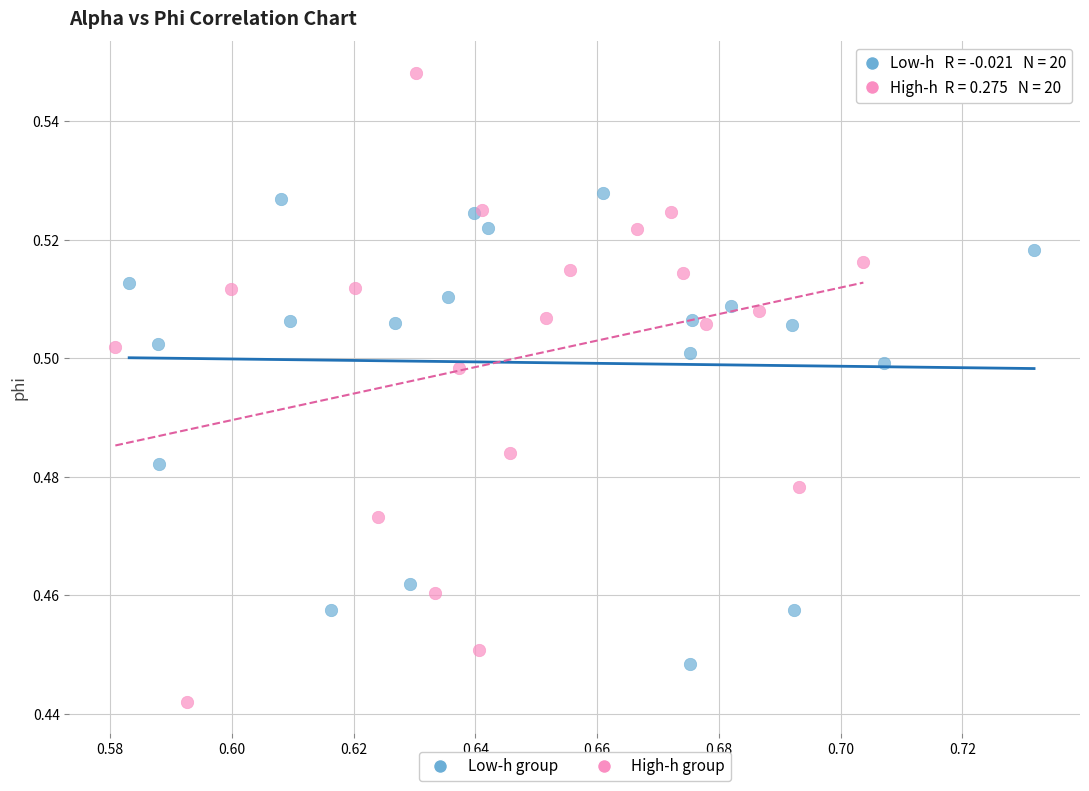

Which series has the largest Y range (max minus min)?

High-h group